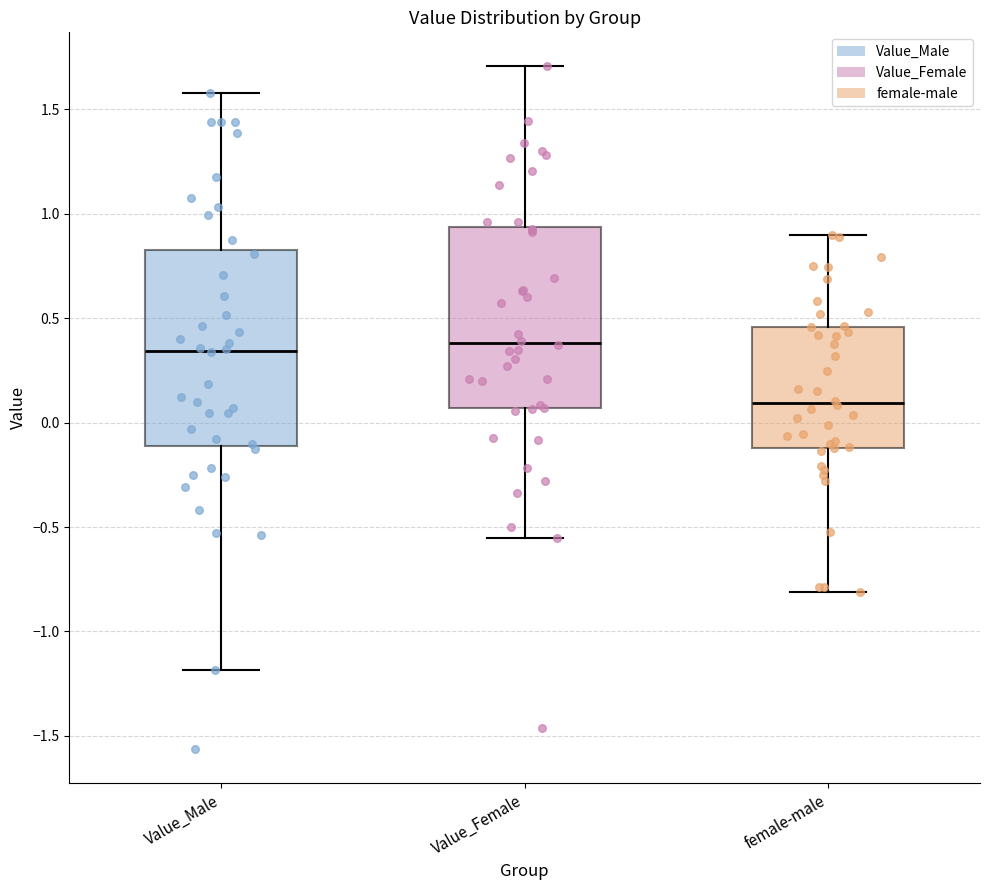

Reading left to right, read every box against the y-axis: the position of its median line, the range the box covers, and the ends of its whiskers. The values are not printed on the chart, so give them approximately, as read against the axis.

Value_Male: median 0.35, box -0.10 to 0.85, whiskers -1.20 to 1.60
Value_Female: median 0.40, box 0.05 to 0.95, whiskers -0.55 to 1.70
female-male: median 0.10, box -0.10 to 0.45, whiskers -0.80 to 0.90